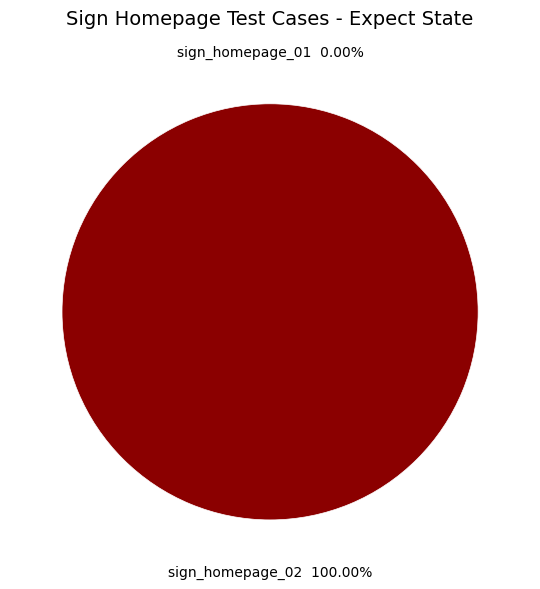

Is it true that sign_homepage_01 is 0% of the pie?

True